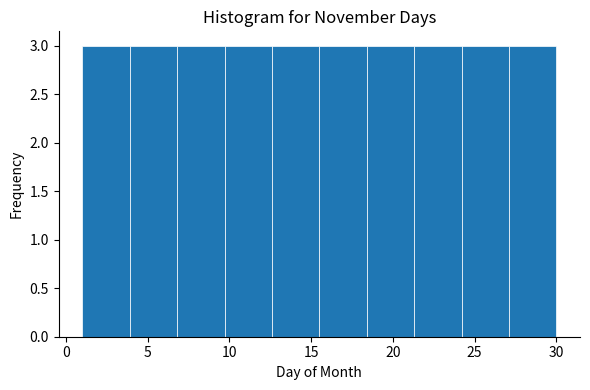

What is the height of the bar covering 3.9 to 6.8 on the x-axis? Neither the bar edges nor the heights are printed on the chart, so give them approximately, as read against the axes.

3